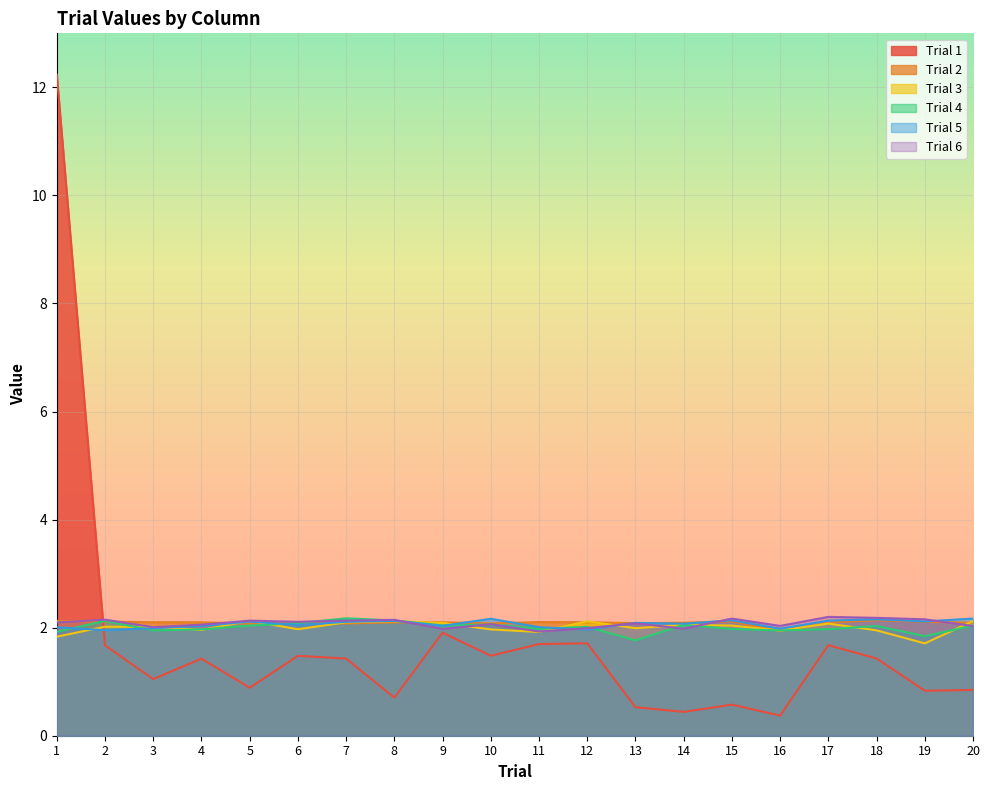

True or false: Trial 1 and Trial 6 intersect in this chart.

True